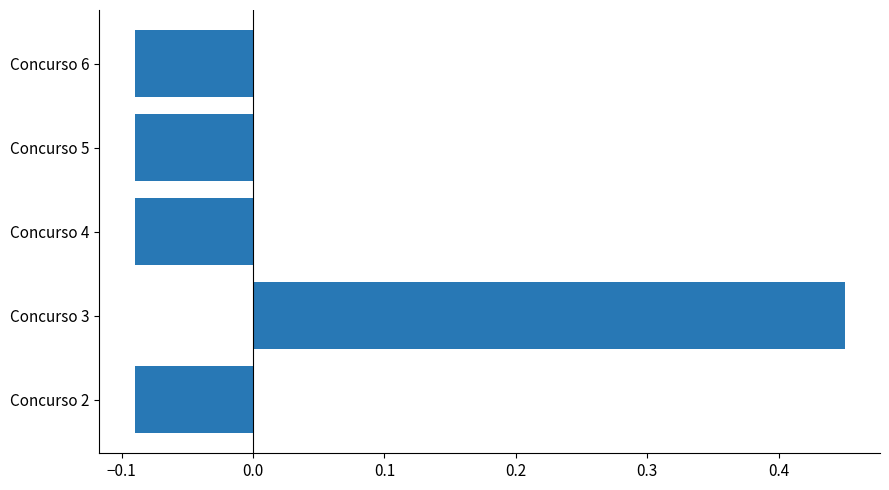

Is it true that the value at Concurso 4 is -0.0?

False